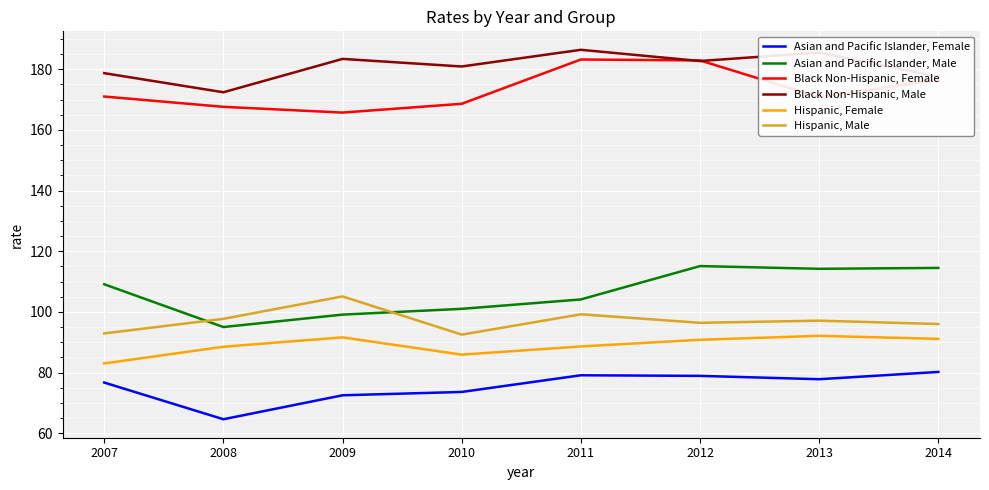

Is it true that Black Non-Hispanic, Male equals 172.4 at 2008?

True